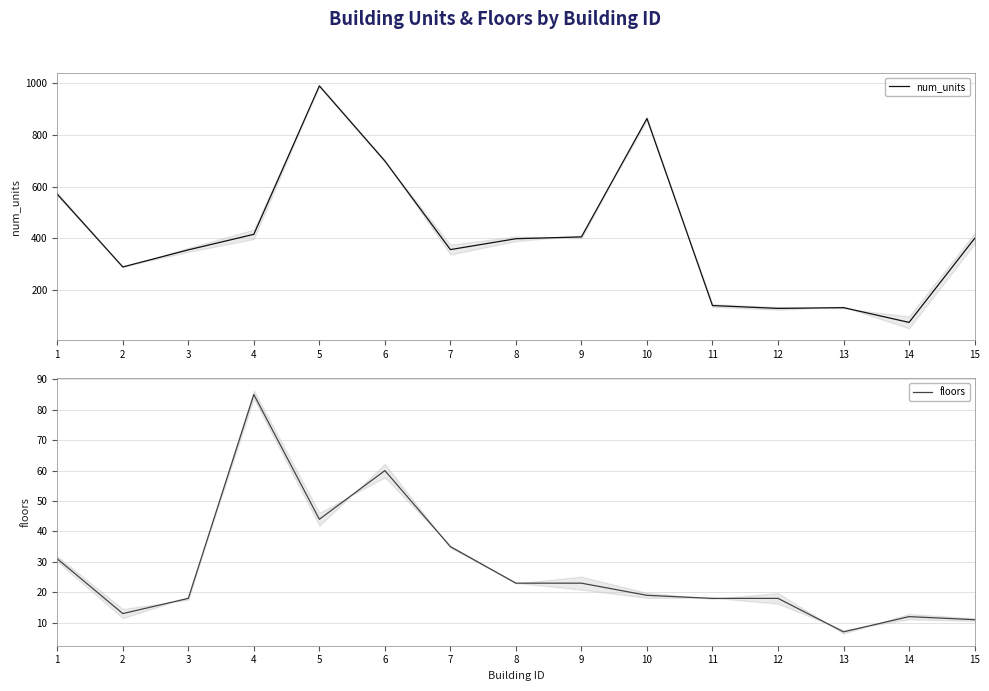

What is the total value across all series at 9?

429